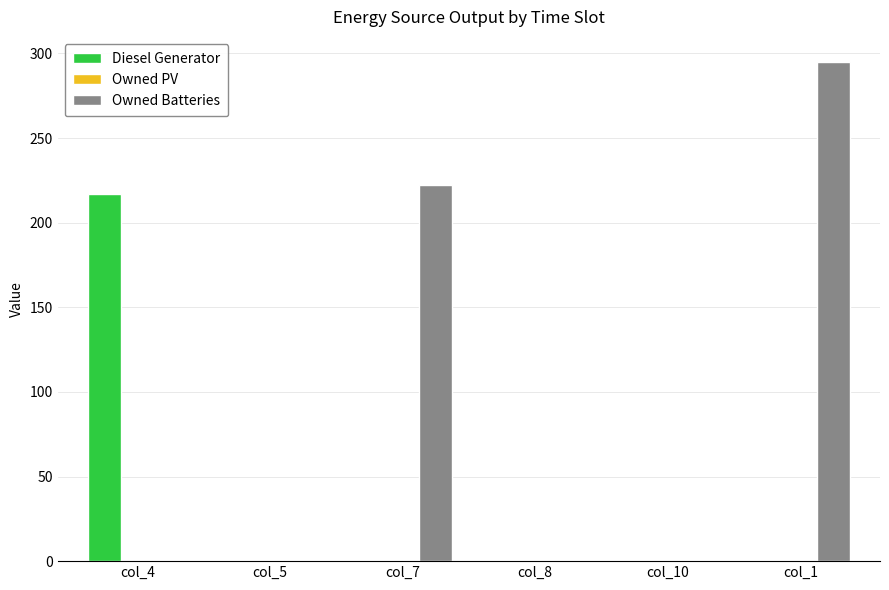

Reading left to right, transcribe all the data shown in this chart.

Diesel Generator: col_4=217	col_5=0	col_7=0	col_8=0	col_10=0	col_1=0
Owned Batteries: col_4=0	col_5=0	col_7=222	col_8=0	col_10=0	col_1=295